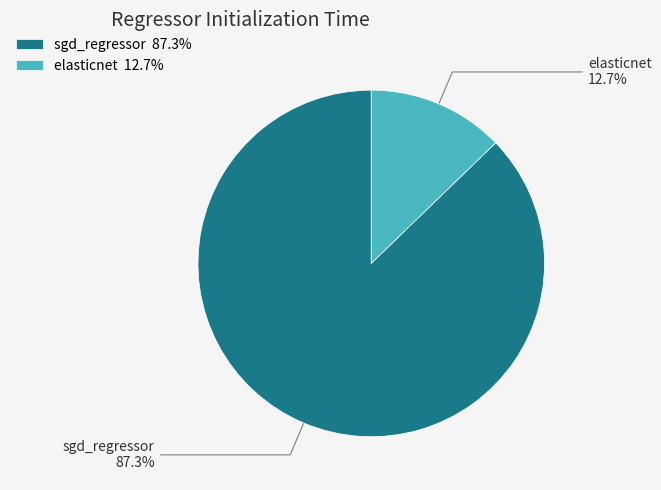

Does elasticnet represent more than half of the total?

No